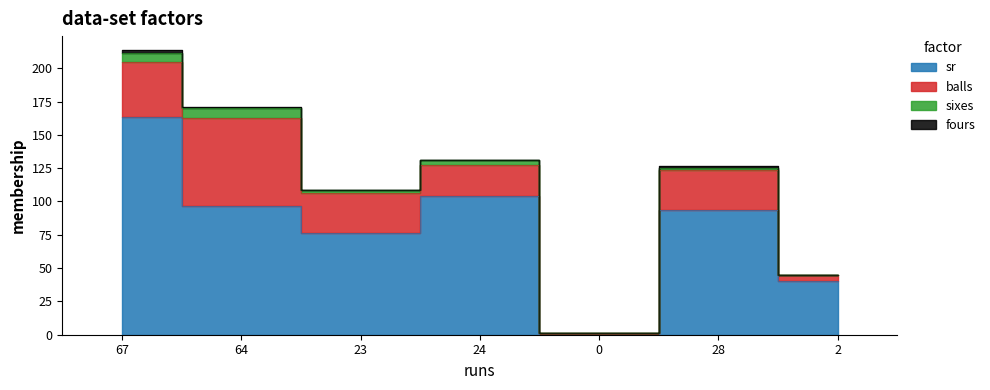

True or false: fours has a value of 1.3 at 67.

False